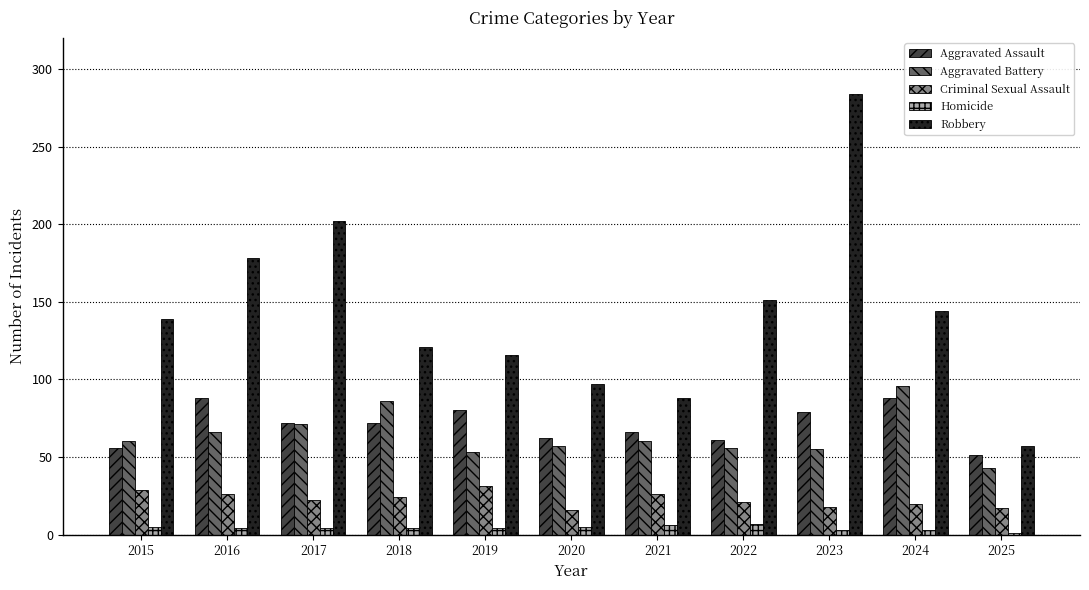

At which label is Criminal Sexual Assault closest to 23?

2017